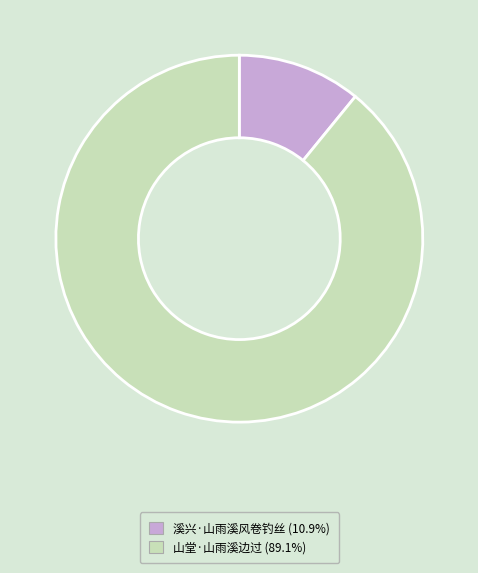

Combined, do 溪兴·山雨溪风卷钓丝 and 山堂·山雨溪边过 account for over 50%?

Yes